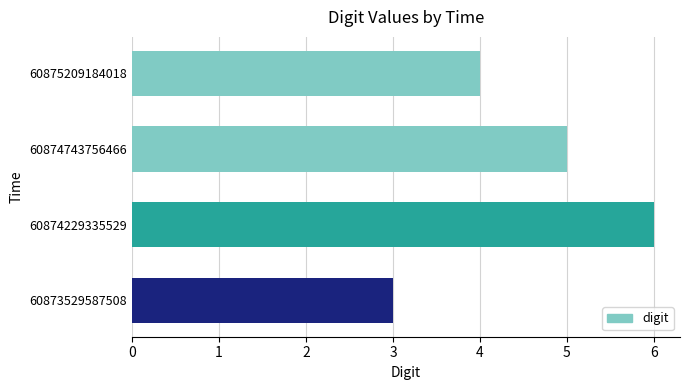

What is the sum of all values?

18